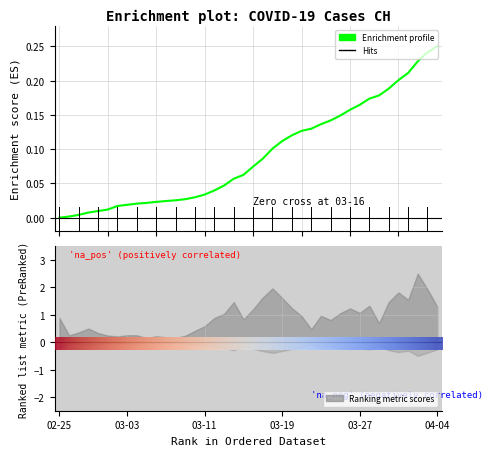

How many values are above zero?

39